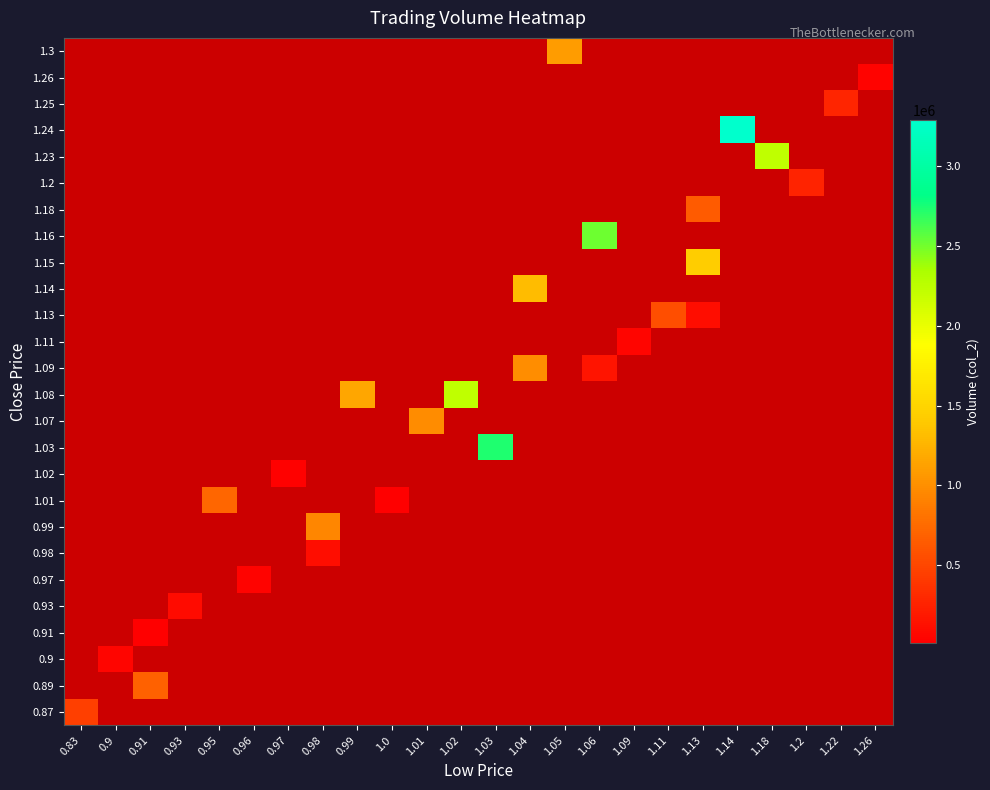

List the series in order of their peak value, lowest first.

0.87, 0.89, 0.9, 0.91, 0.93, 0.97, 0.98, 0.99, 1.01, 1.02, 1.03, 1.07, 1.08, 1.09, 1.11, 1.13, 1.14, 1.15, 1.16, 1.18, 1.2, 1.23, 1.24, 1.25, 1.26, 1.3